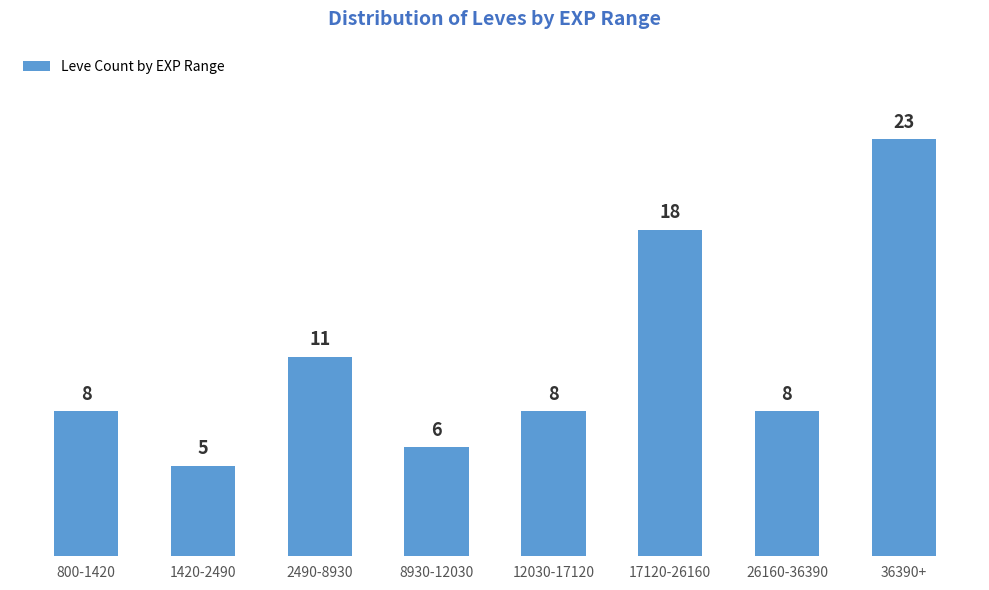

Reading left to right, list all the values displayed in this chart.

800-1420=8	1420-2490=5	2490-8930=11	8930-12030=6	12030-17120=8	17120-26160=18	26160-36390=8	36390+=23